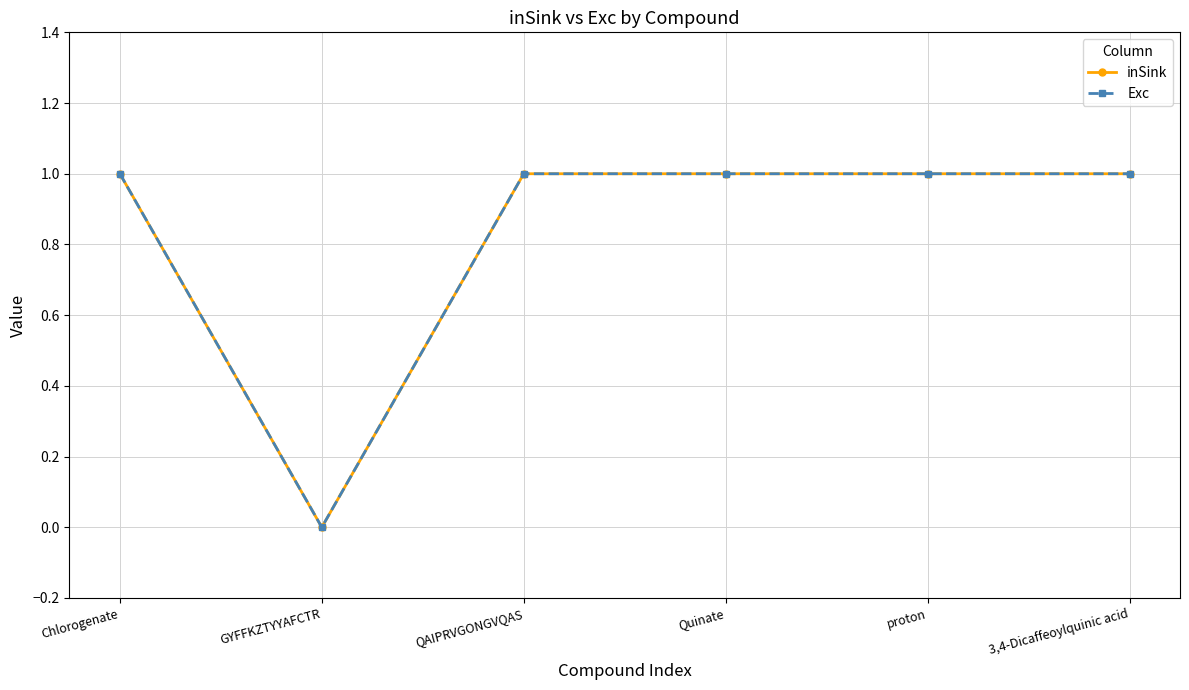

What is the difference between the maximum and minimum values in the inSink series?

1